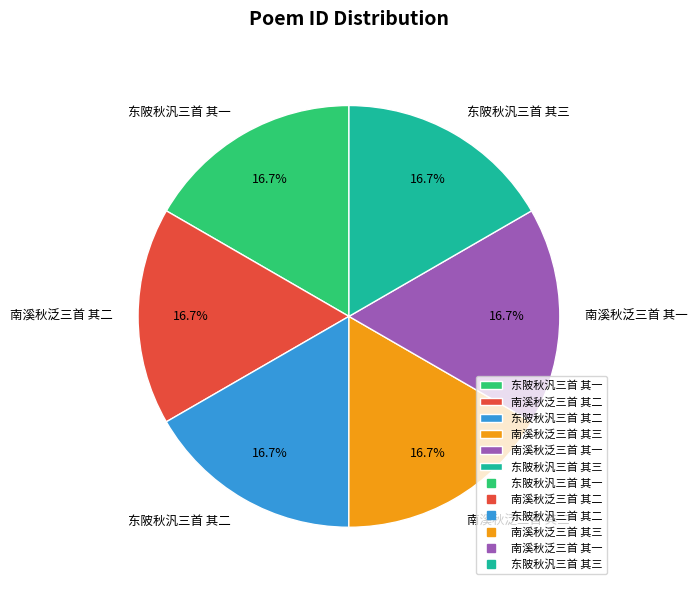

To the nearest percent, what is the average slice percentage?

17%